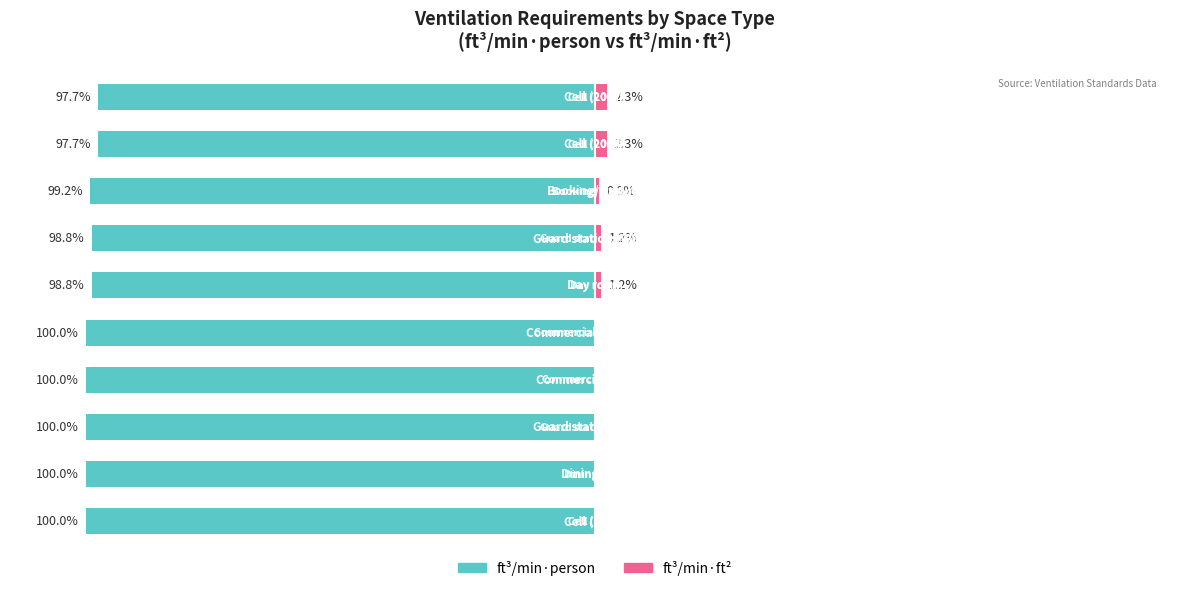

How many bars are there in each group?

2